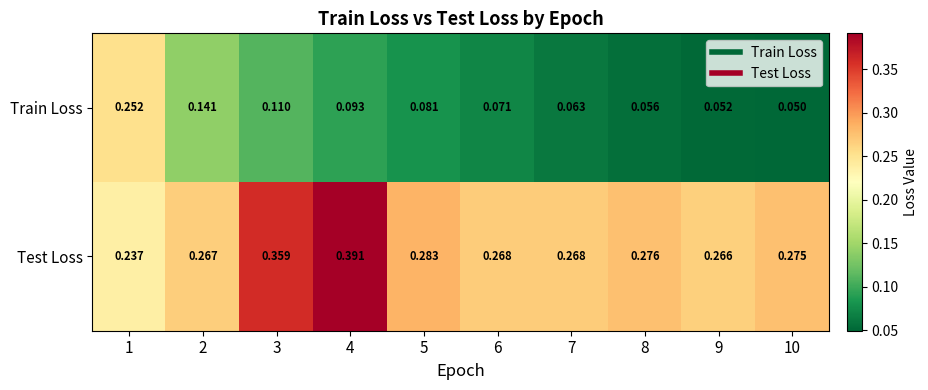

At 2, list the series in order from largest to smallest.

Test Loss, Train Loss